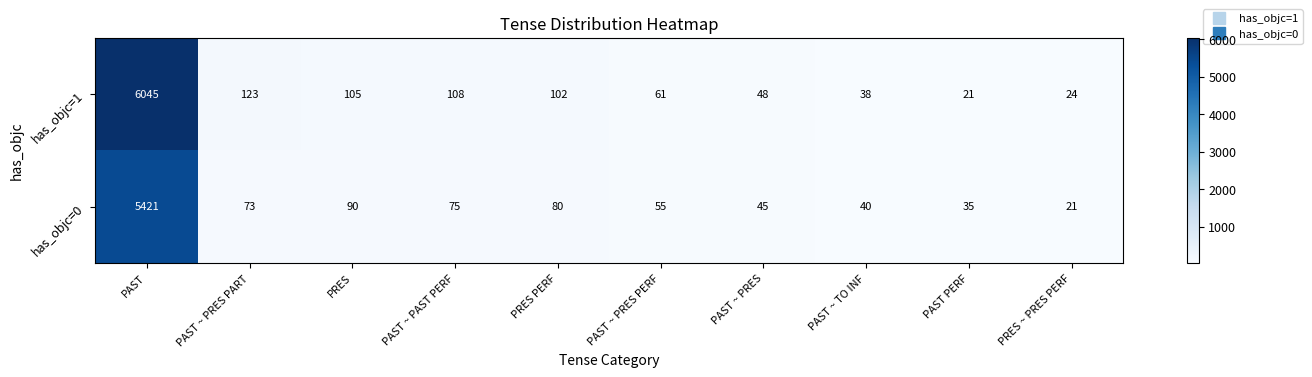

What is the minimum value shown in the chart?

21